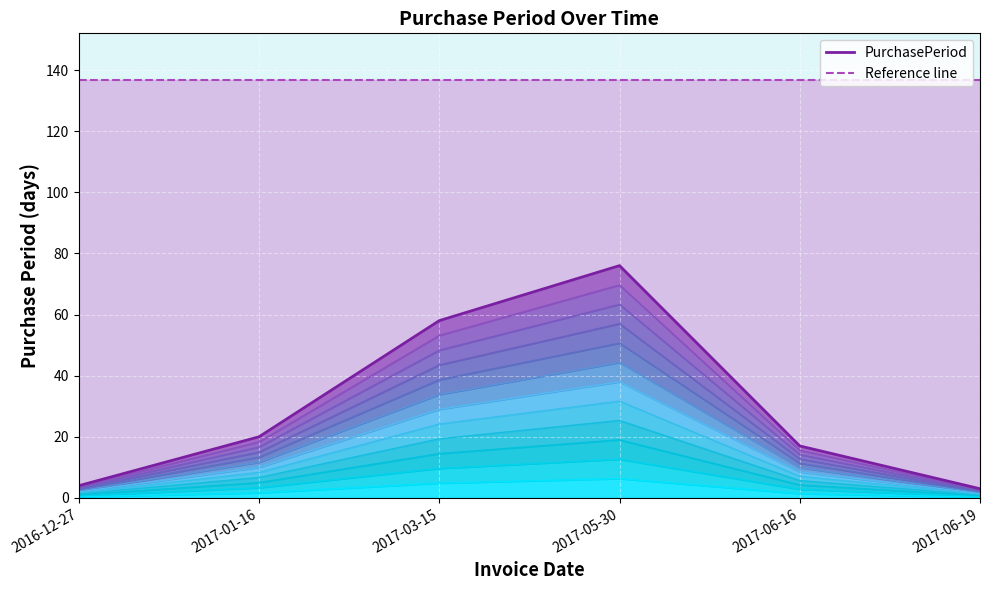

What is the label of the 2nd point from the right?

2017-06-16